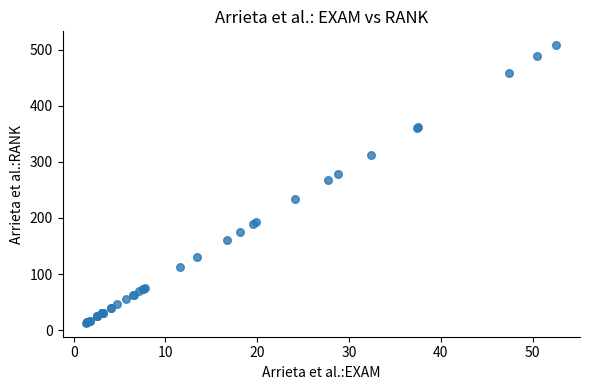

What Y value in the scatter plot is closest to 260?

268